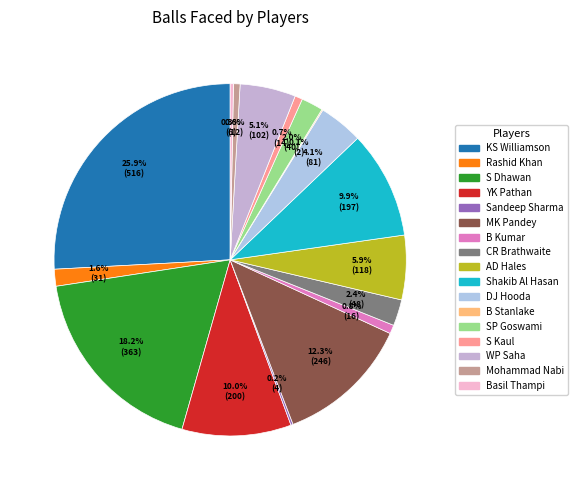

To the nearest percent, what portion does KS Williamson represent?

26%